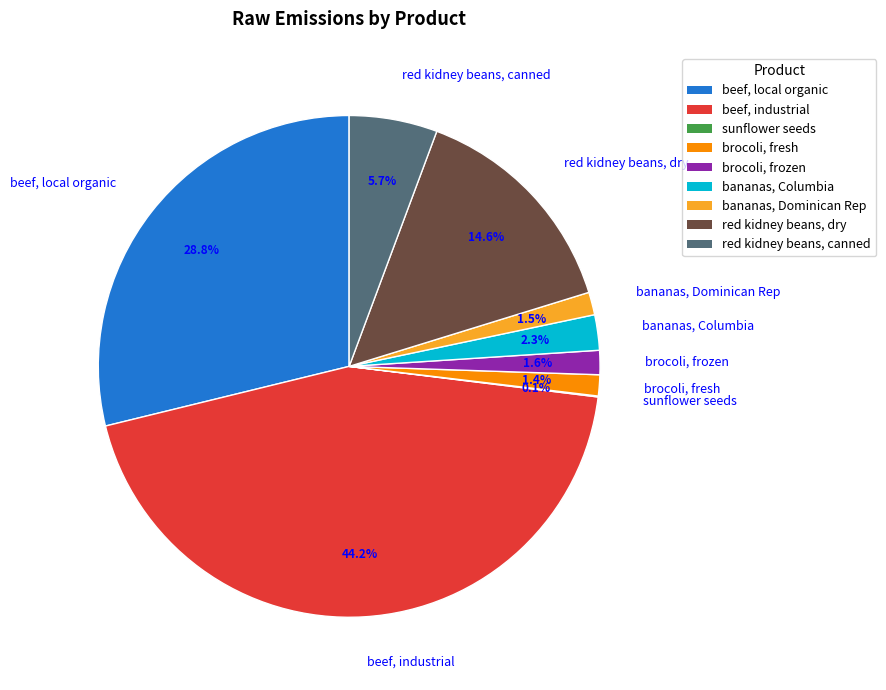

To the nearest percent, what is the average slice percentage?

11%